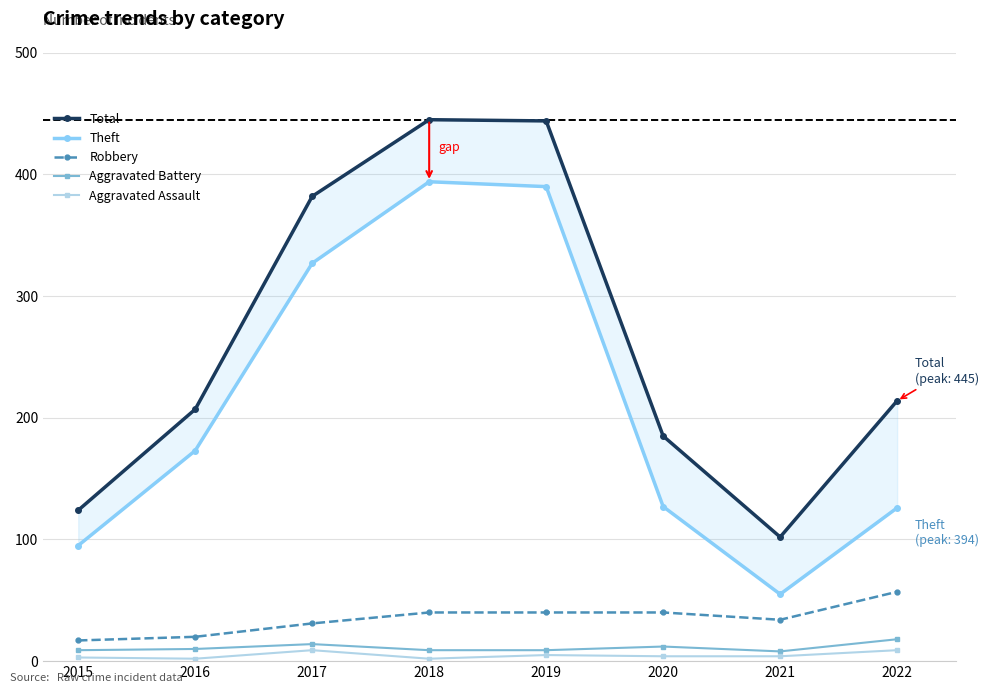

How many values in the Aggravated Battery series are below 10?

4